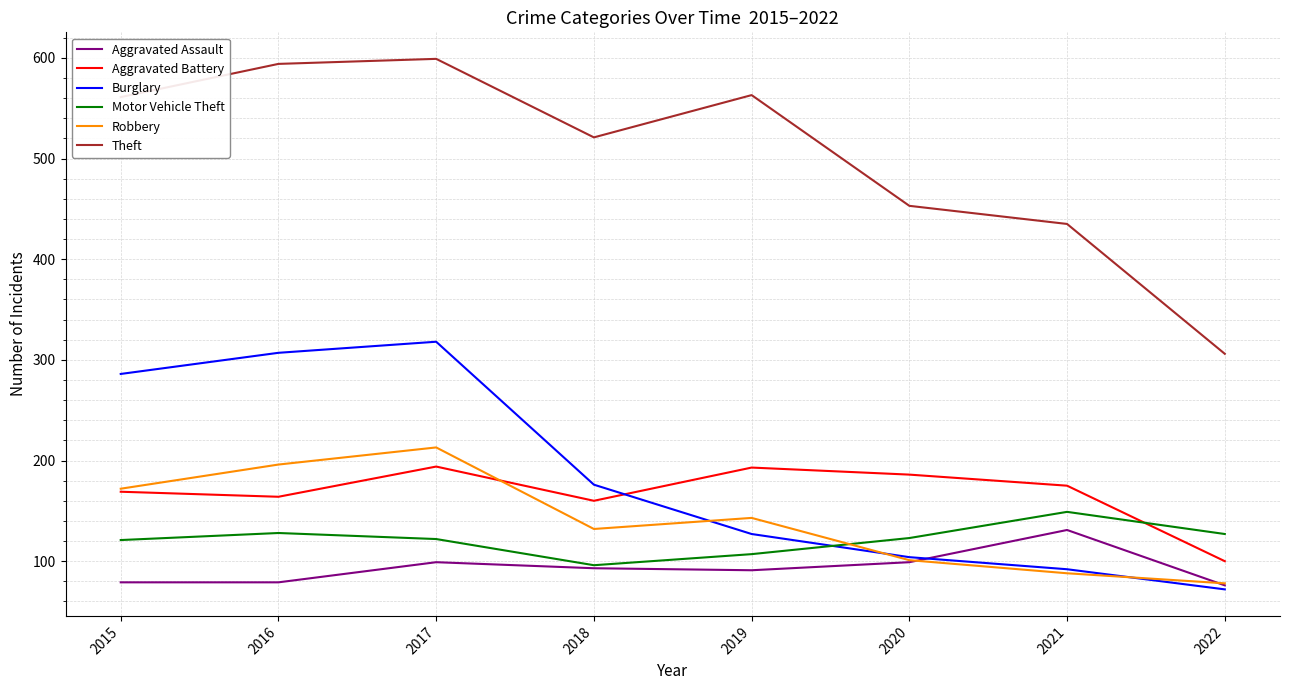

At 2016, list the series in order from largest to smallest.

Theft, Burglary, Robbery, Aggravated Battery, Motor Vehicle Theft, Aggravated Assault